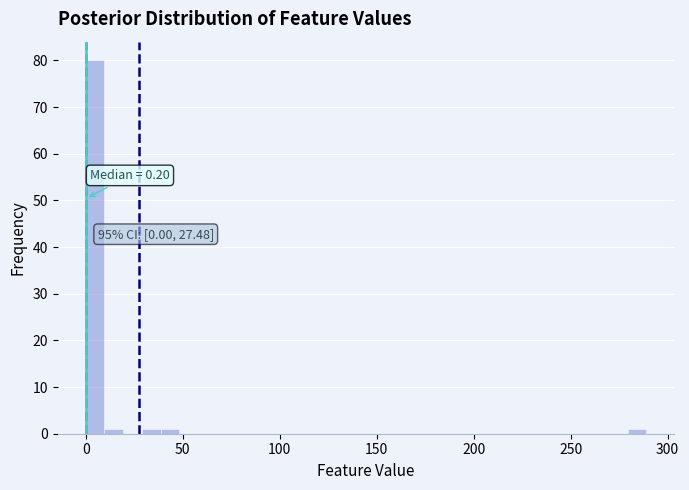

Around what value on the x-axis is the tallest bar? Give the approximate position of its centre, as read against the axis.

5